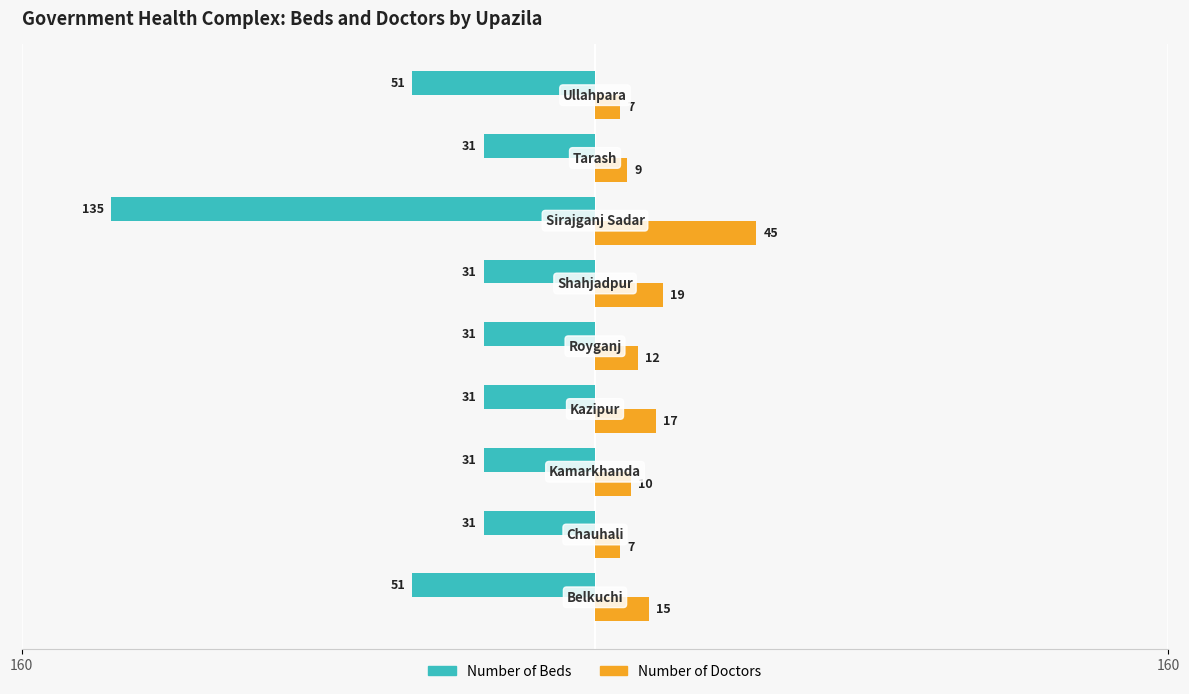

What are all the series names shown in the legend?

Number of Beds, Number of Doctors